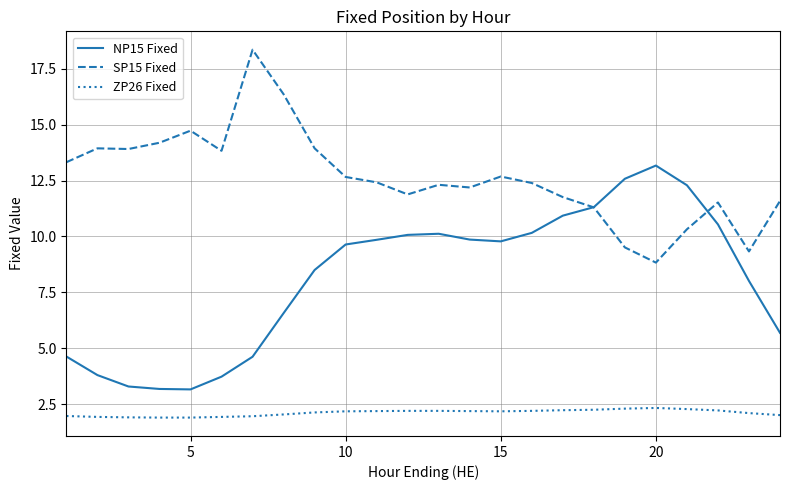

Which series has the widest spread of values?

NP15 Fixed